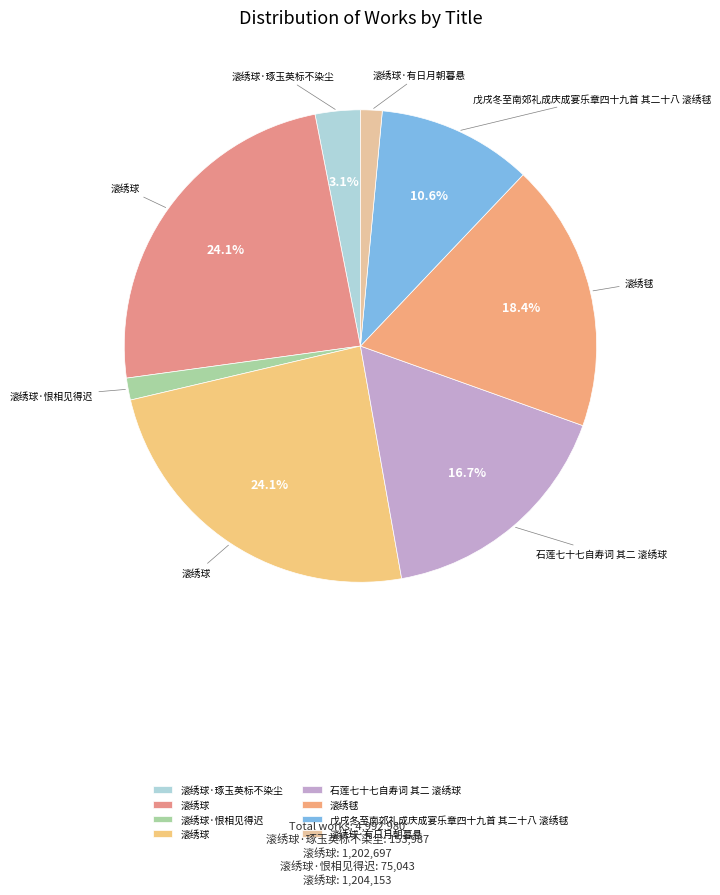

To the nearest percent, what is the difference between the largest and smallest slice percentages?

23%